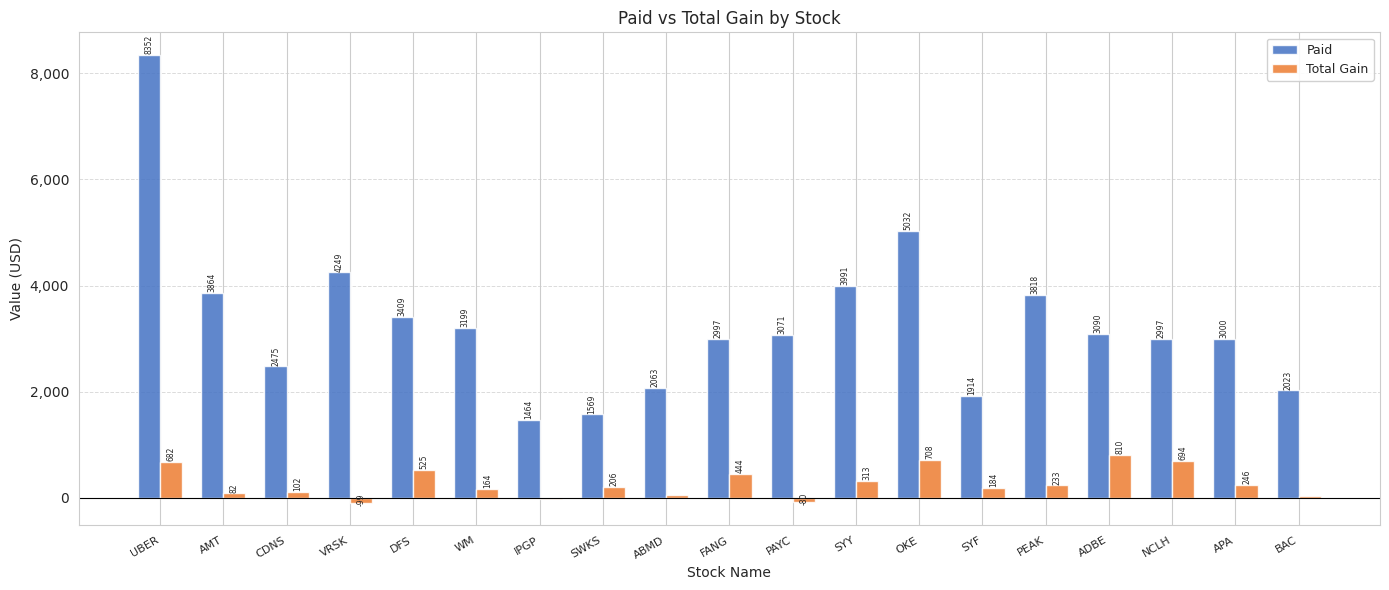

Are the bars grouped side by side (vs. stacked)?

Yes